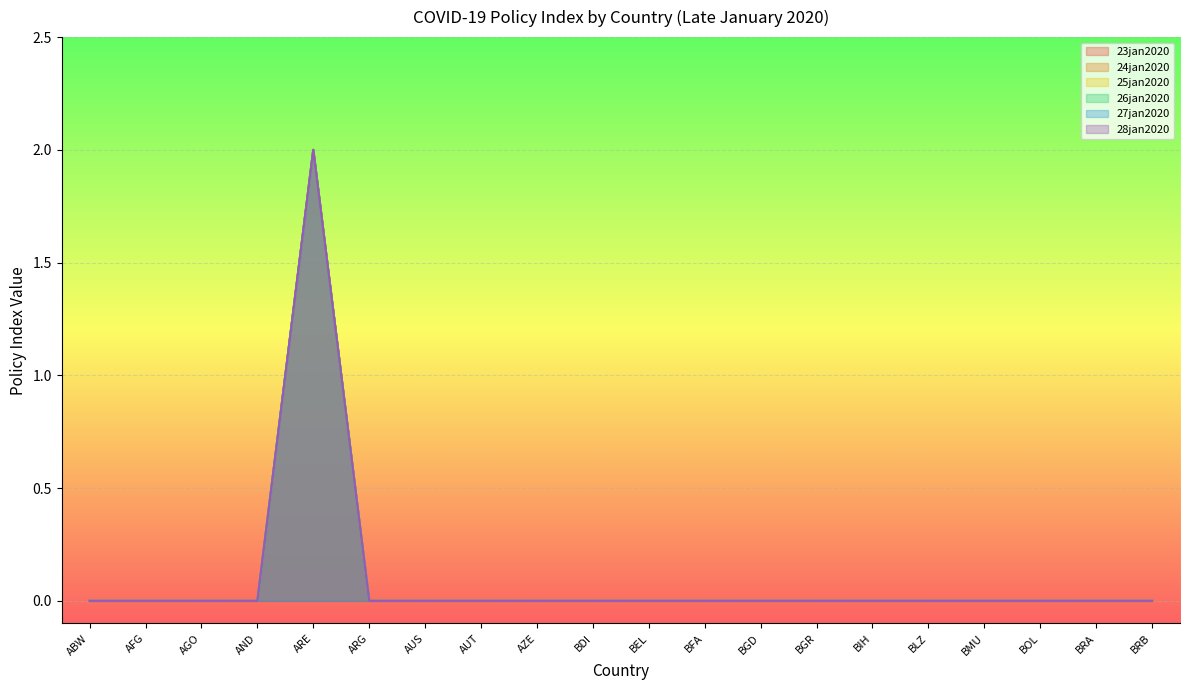

True or false: 24jan2020 and 27jan2020 cross at least once.

False